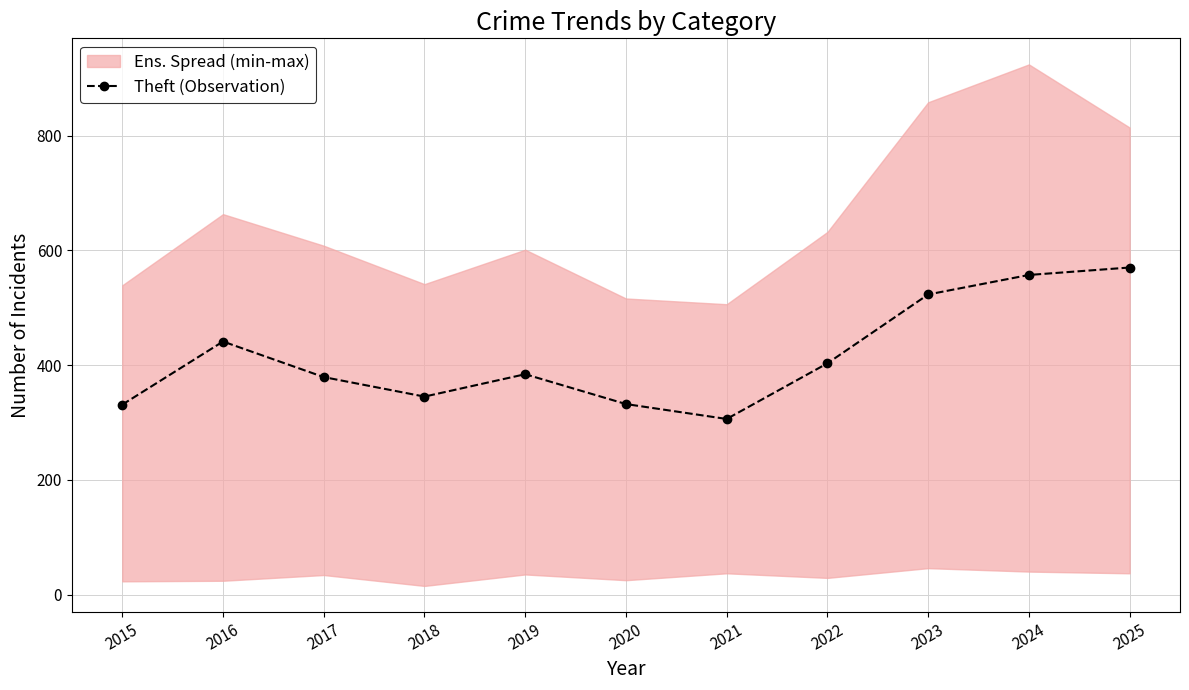

How many data points does each series have?

11